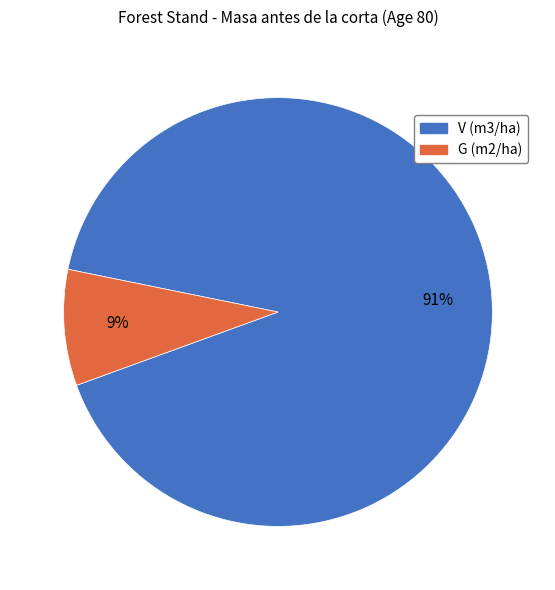

To the nearest percent, what is the combined percentage of G (m2/ha) and V (m3/ha)?

100%